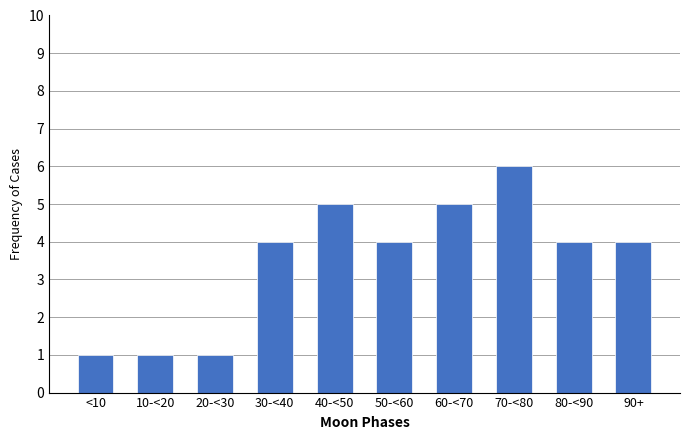

Reading left to right, transcribe all the data shown in this chart.

<10=1	10-<20=1	20-<30=1	30-<40=4	40-<50=5	50-<60=4	60-<70=5	70-<80=6	80-<90=4	90+=4